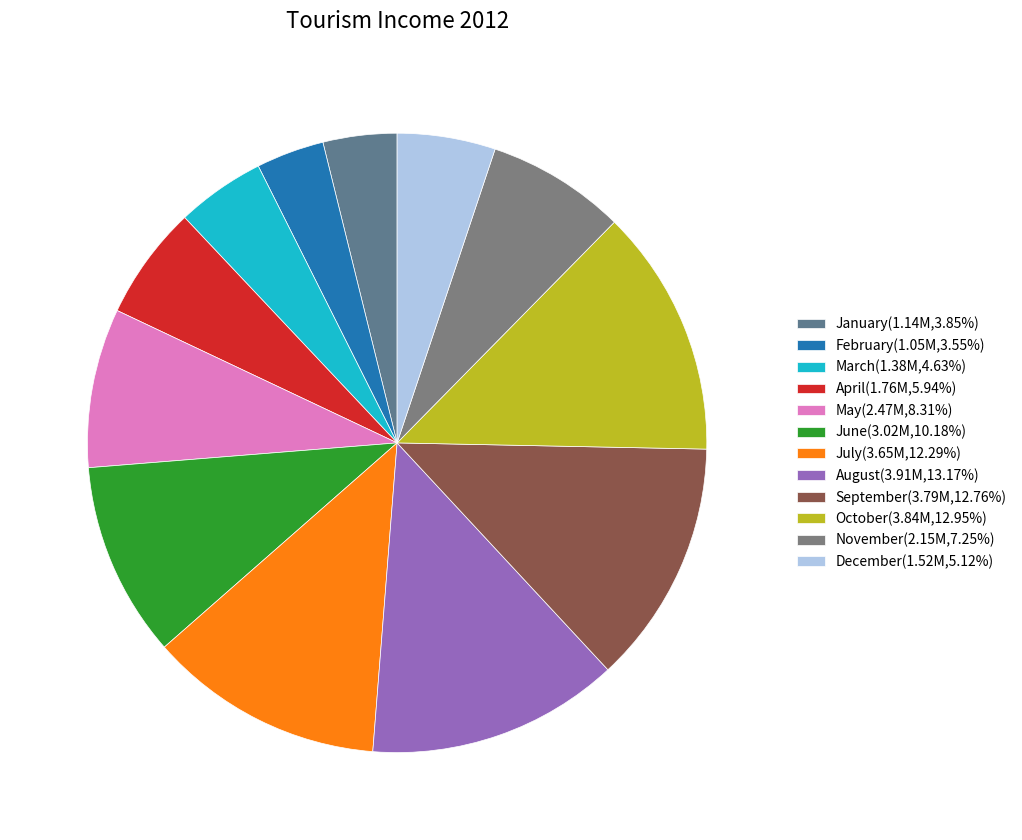

Does August account for over 50% of the chart?

No